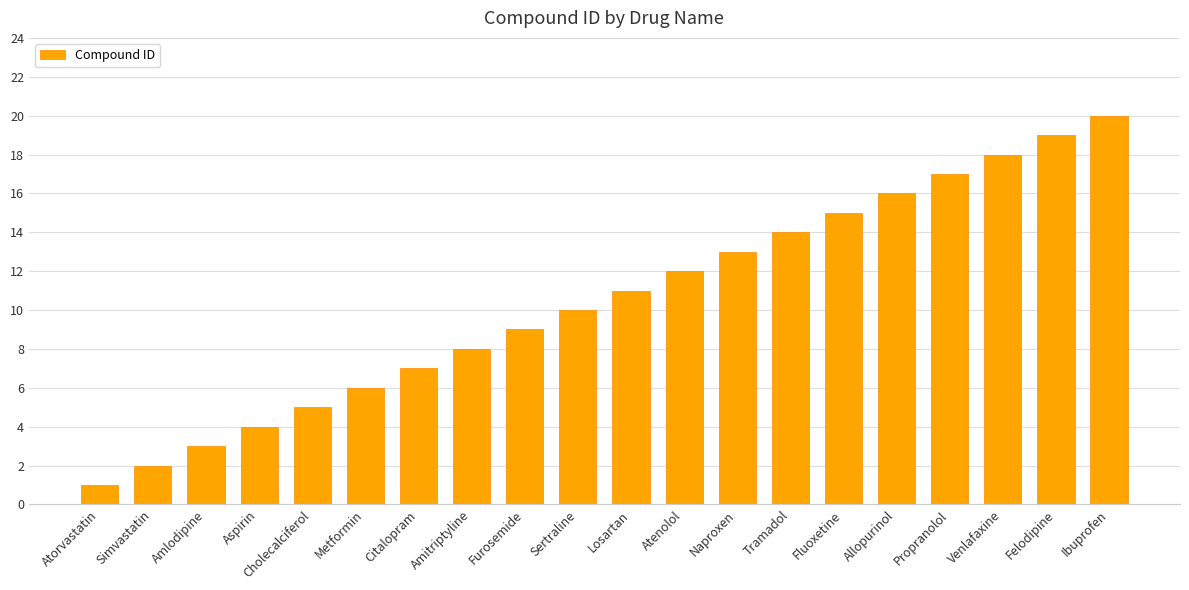

Rank the categories by value from highest to lowest.

Ibuprofen, Felodipine, Venlafaxine, Propranolol, Allopurinol, Fluoxetine, Tramadol, Naproxen, Atenolol, Losartan, Sertraline, Furosemide, Amitriptyline, Citalopram, Metformin, Cholecalciferol, Aspirin, Amlodipine, Simvastatin, Atorvastatin